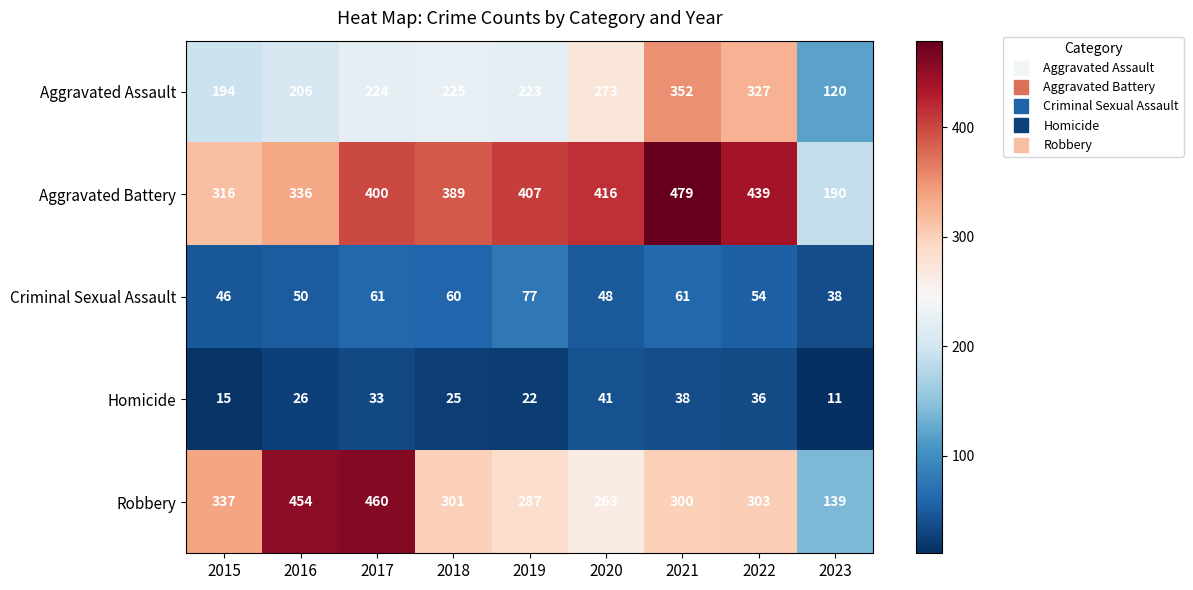

What is the average value of the Criminal Sexual Assault series?

55